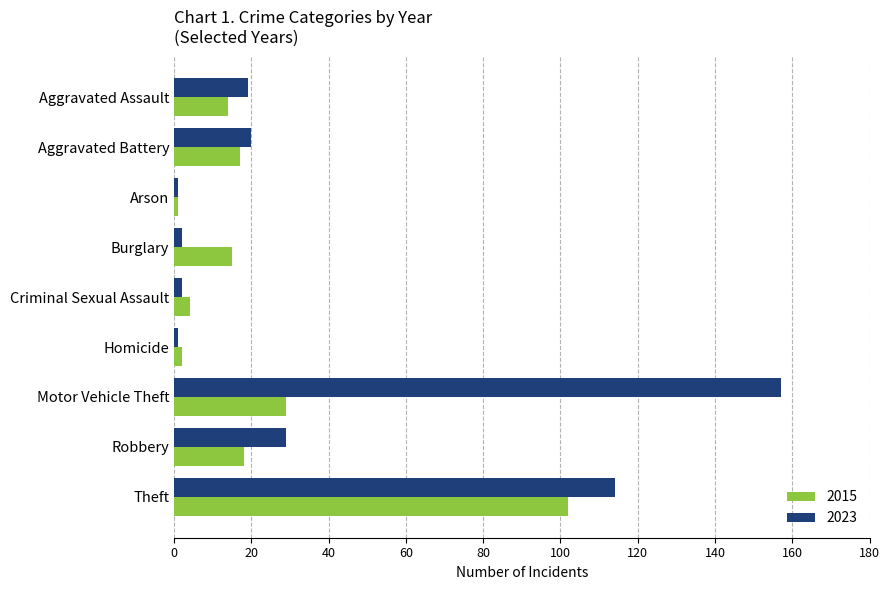

What is the maximum value for 2023?

157